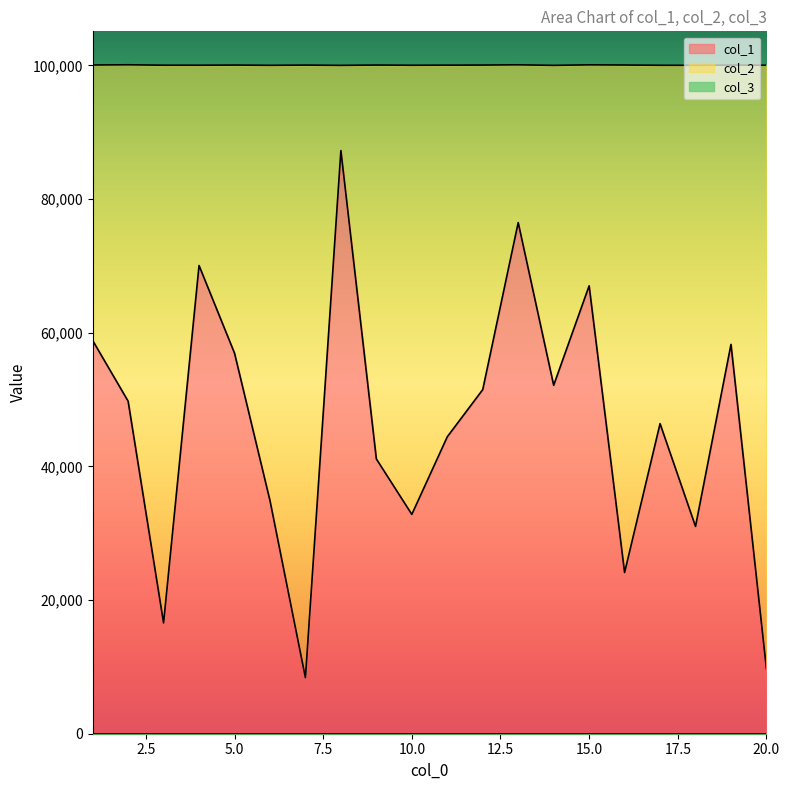

How many lines are shown in the chart?

3